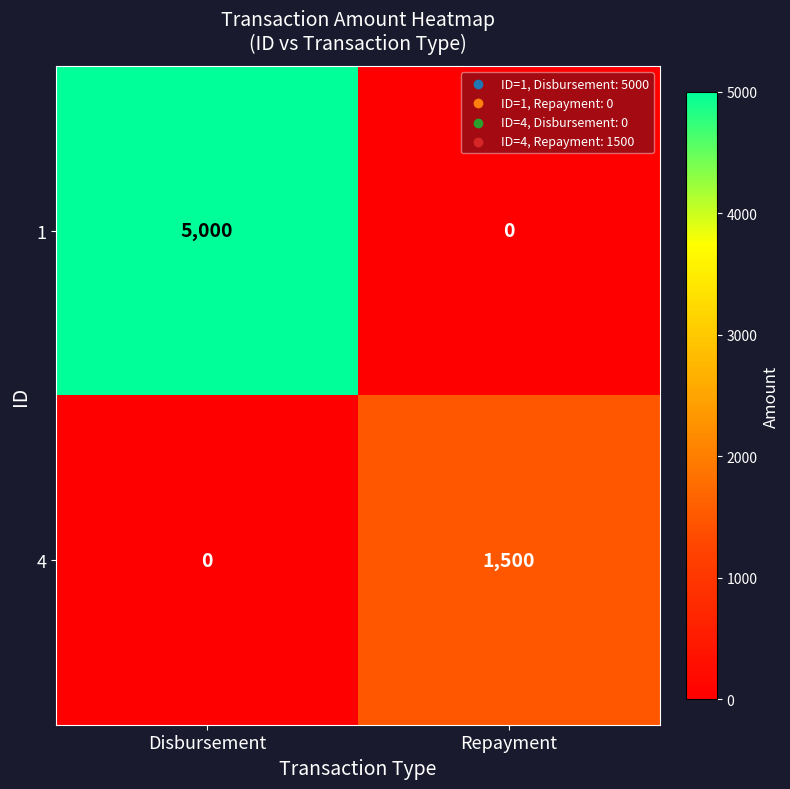

At which category does the chart reach its peak across all series?

Disbursement